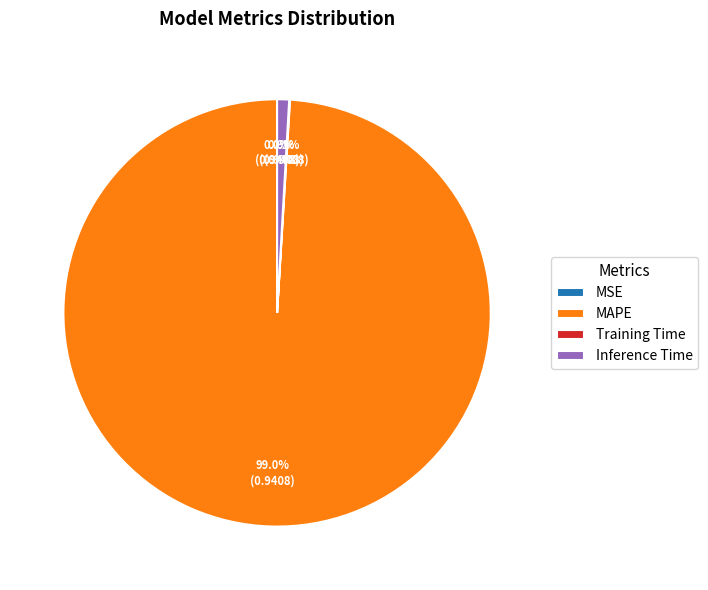

Is MAPE the majority of the pie?

Yes